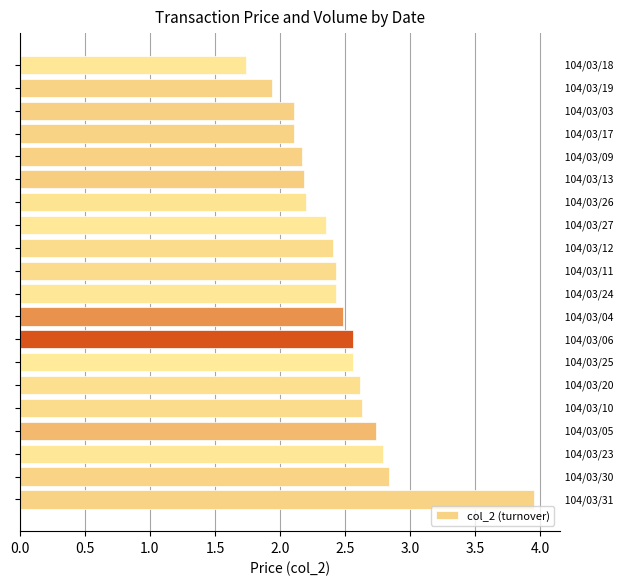

What is the minimum value shown in the chart?

1.7